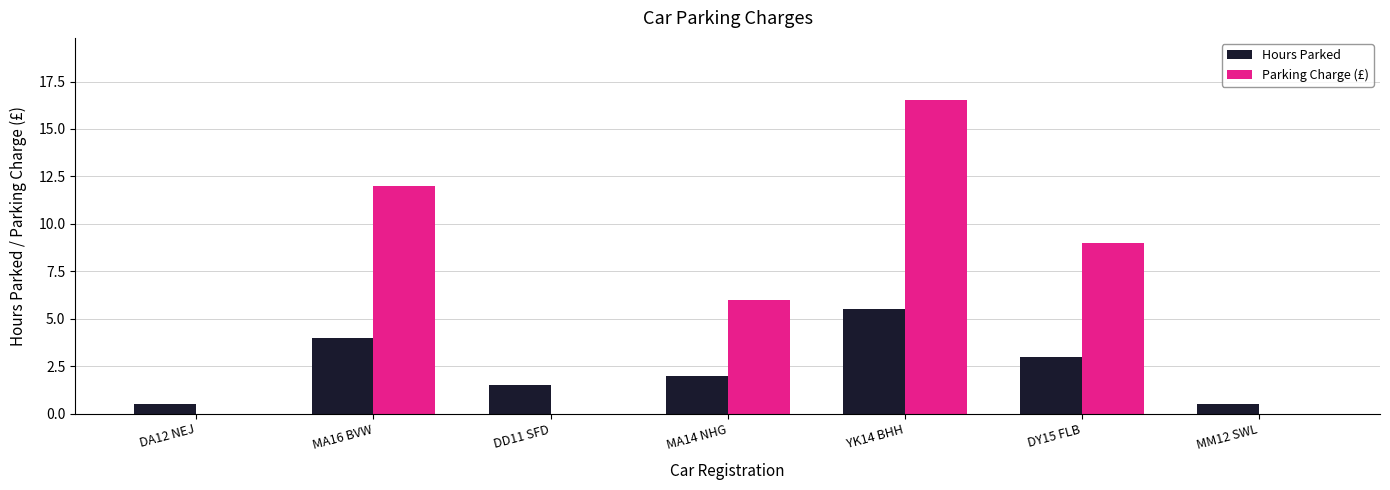

How many categories are shown in the chart?

7